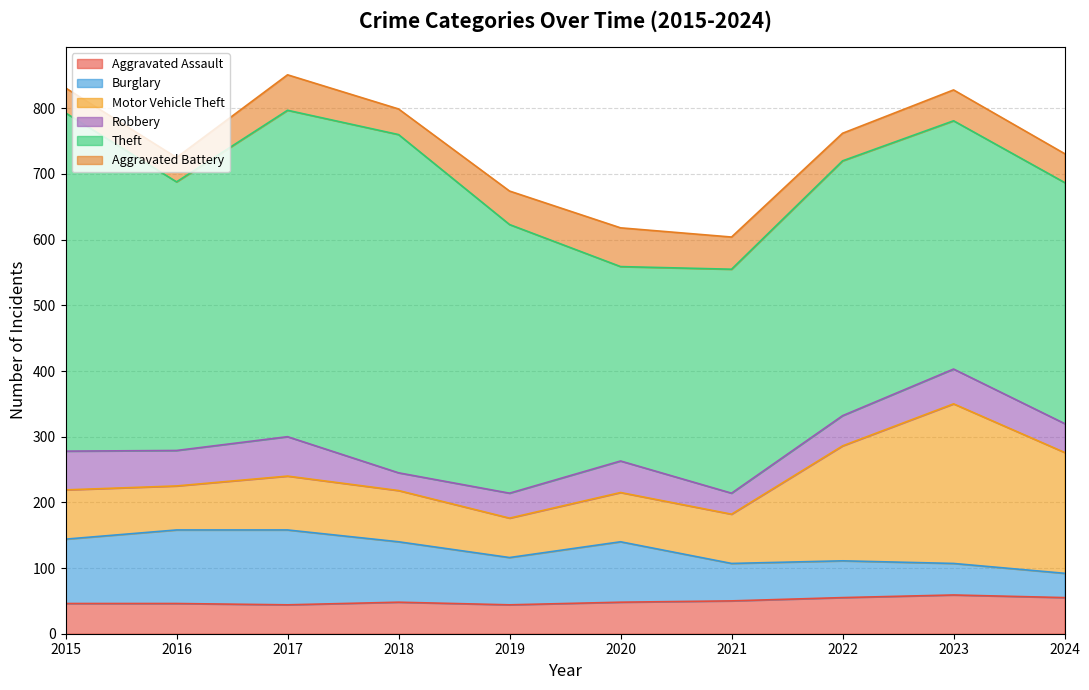

Where is the first local minimum for Motor Vehicle Theft?

2016